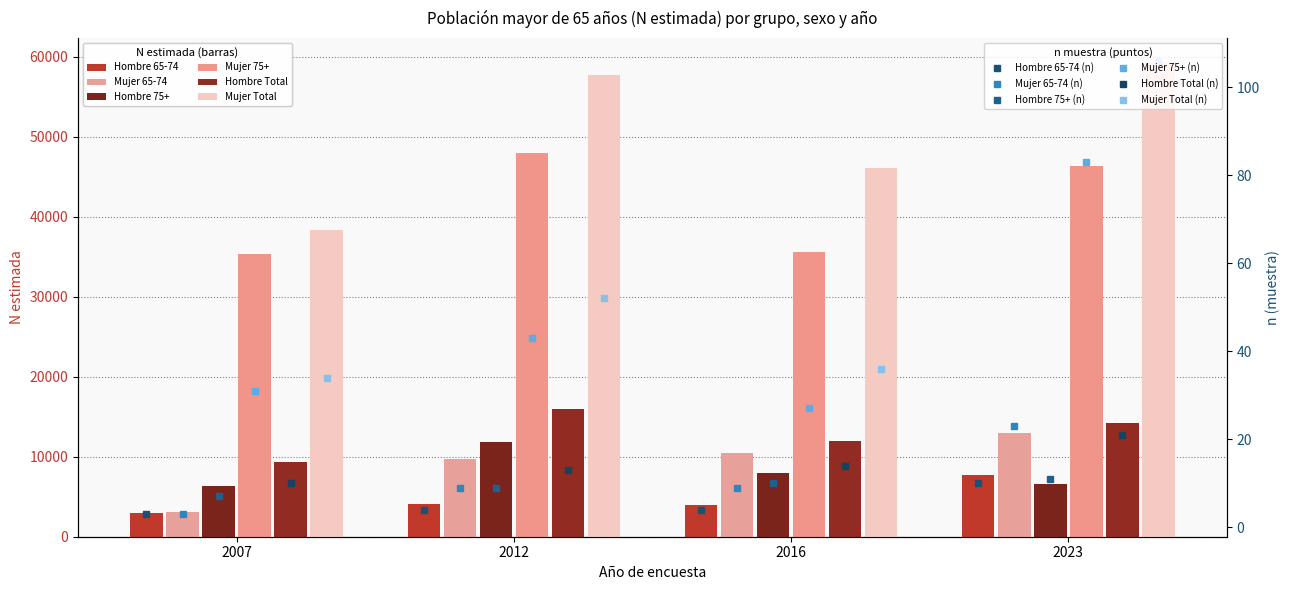

What are all the series names shown in the legend?

Hombre 65-74, Mujer 65-74, Hombre 75+, Mujer 75+, Hombre Total, Mujer Total